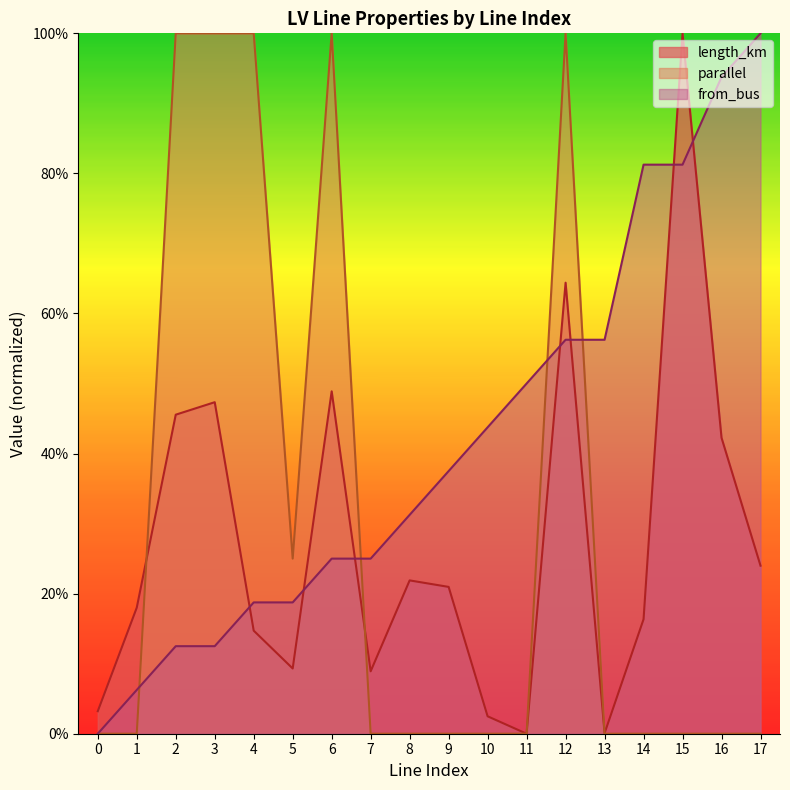

Reading left to right, list all the values displayed in this chart.

length_km: 0.0	0.2	0.5	0.5	0.1	0.1	0.5	0.1	0.2	0.2	0.0	0.0	0.6	0.0	0.2	1.0	0.4	0.2
parallel: 0.0	0.0	1.0	1.0	1.0	0.2	1.0	0.0	0.0	0.0	0.0	0.0	1.0	0.0	0.0	0.0	0.0	0.0
from_bus: 0.0	0.1	0.1	0.1	0.2	0.2	0.2	0.2	0.3	0.4	0.4	0.5	0.6	0.6	0.8	0.8	0.9	1.0